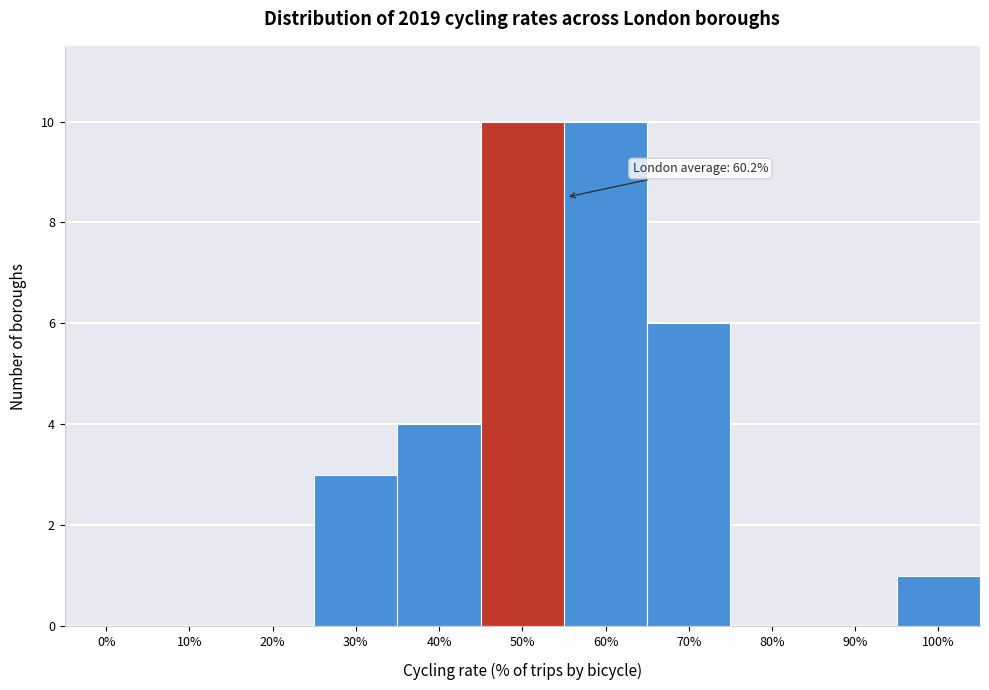

Reading left to right, extract all data points from this chart.

0%=0	10%=0	20%=0	30%=3	40%=4	50%=10	60%=10	70%=6	80%=0	90%=0	100%=1